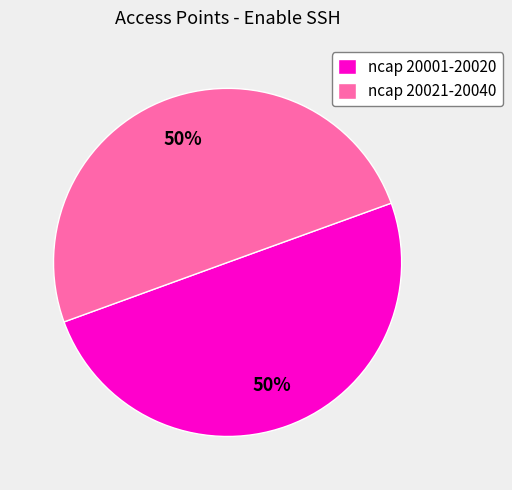

What is the ratio of the value at ncap 20001-20020 to the value at ncap 20021-20040?

1.0